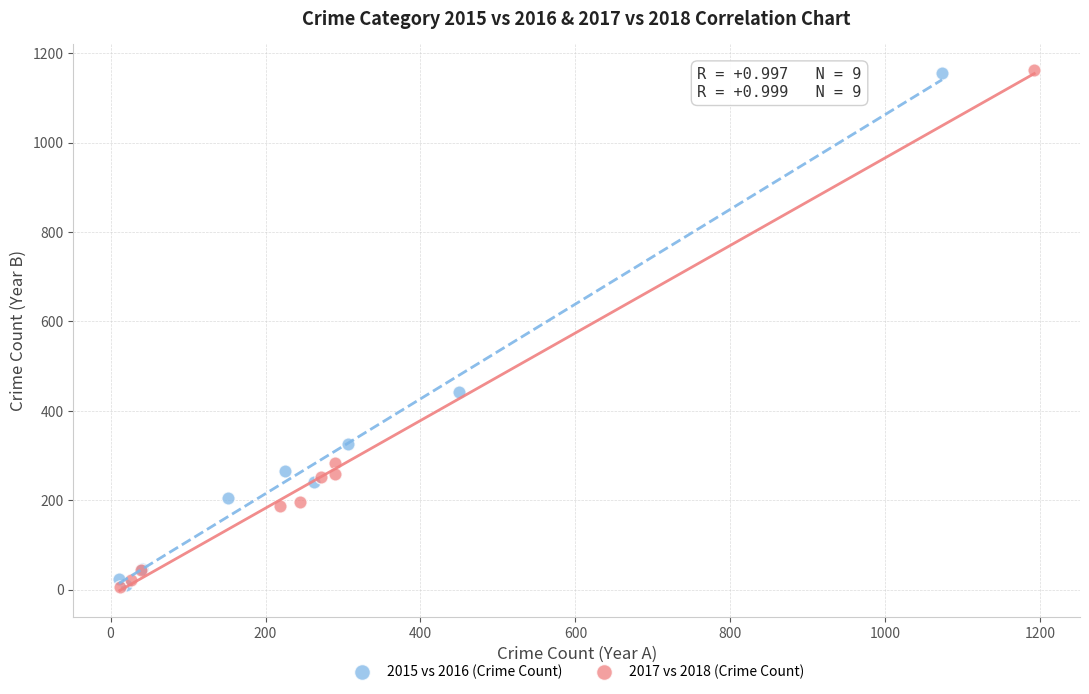

Which series has the widest spread of Y values?

2017 vs 2018 (Crime Count)